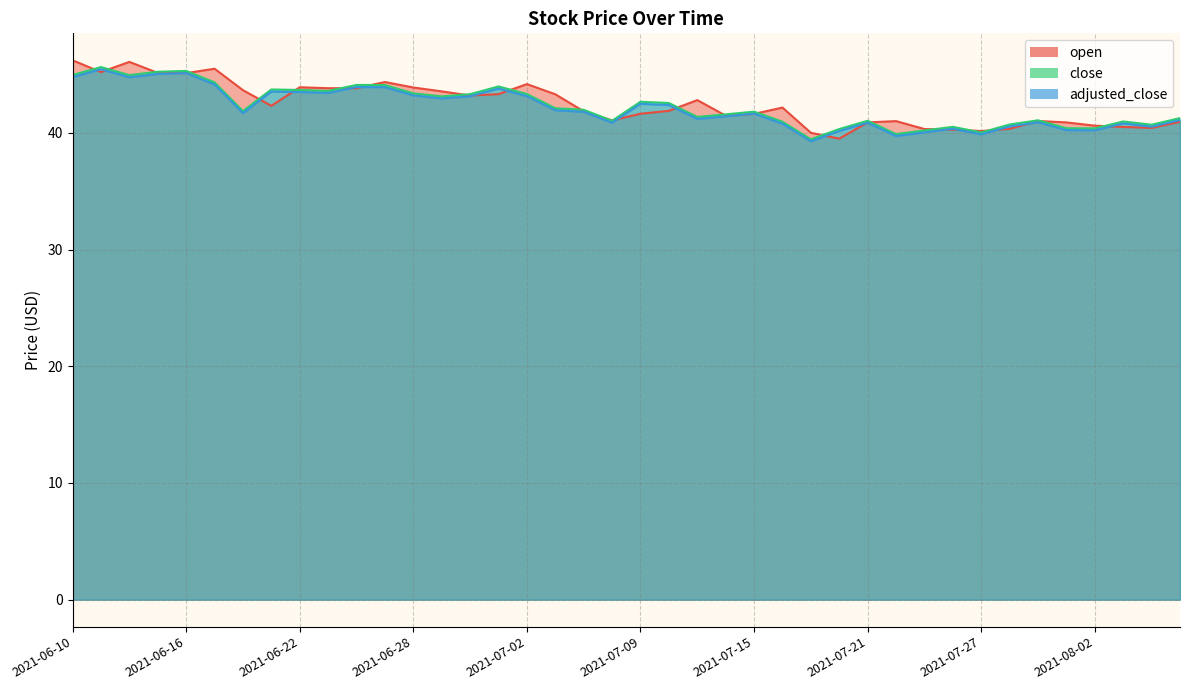

True or false: close and adjusted_close intersect in this chart.

False